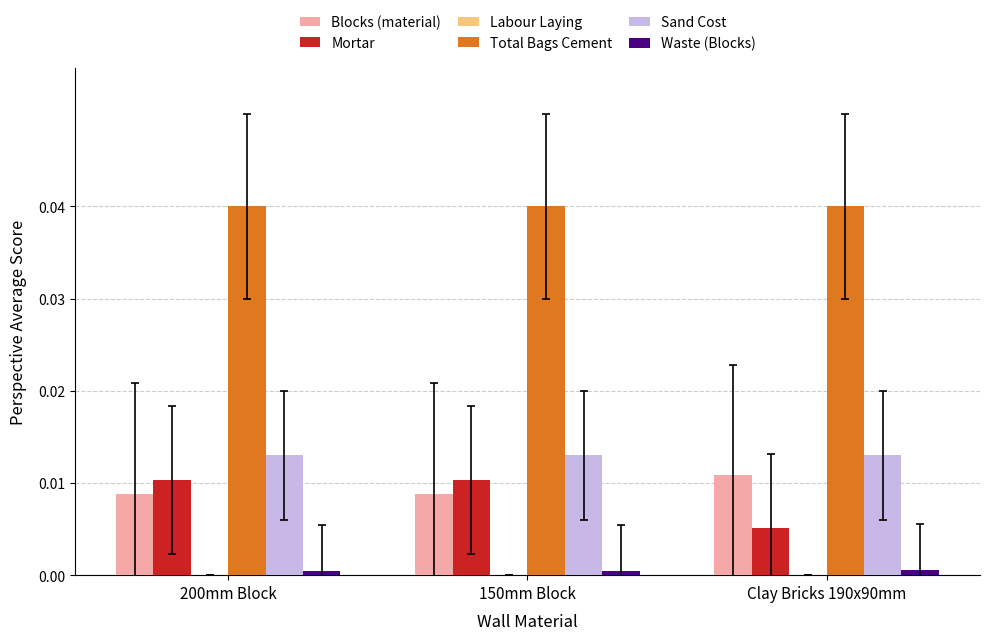

True or false: Mortar has a value of 0.0 at Clay Bricks 190x90mm.

True